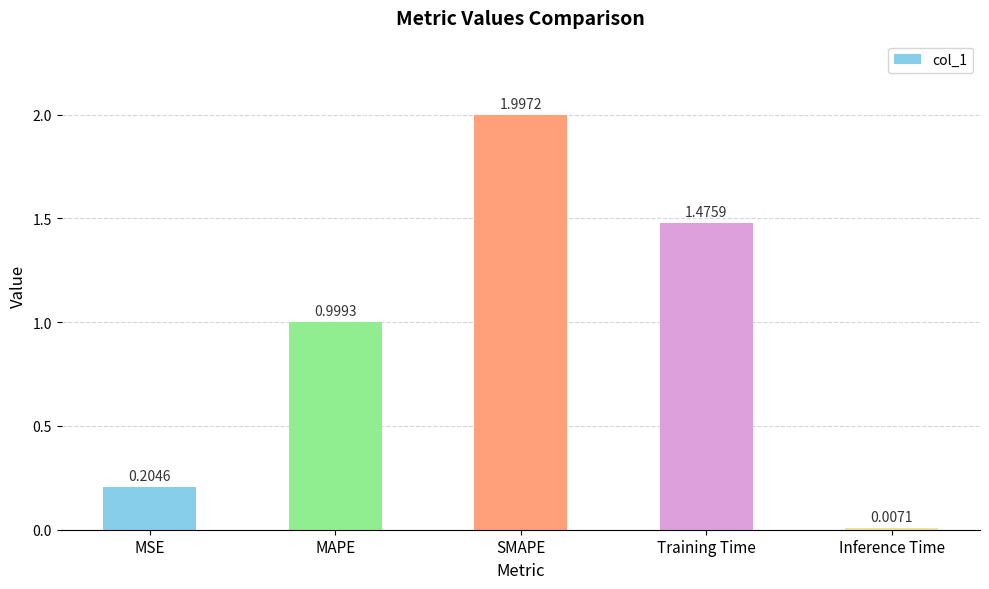

At which label is the value closest to 1?

MAPE